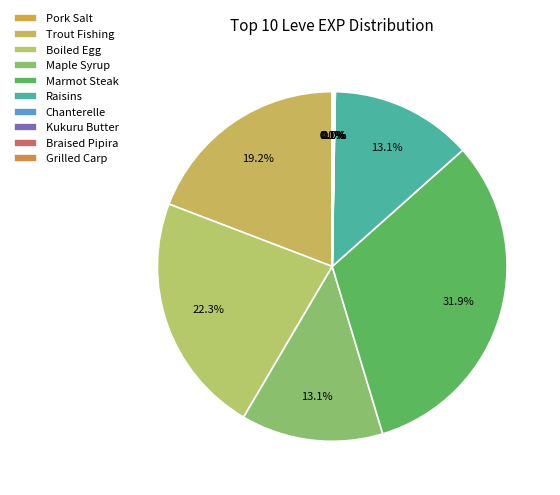

To the nearest percent, what is the difference between the largest and smallest slice percentages?

32%